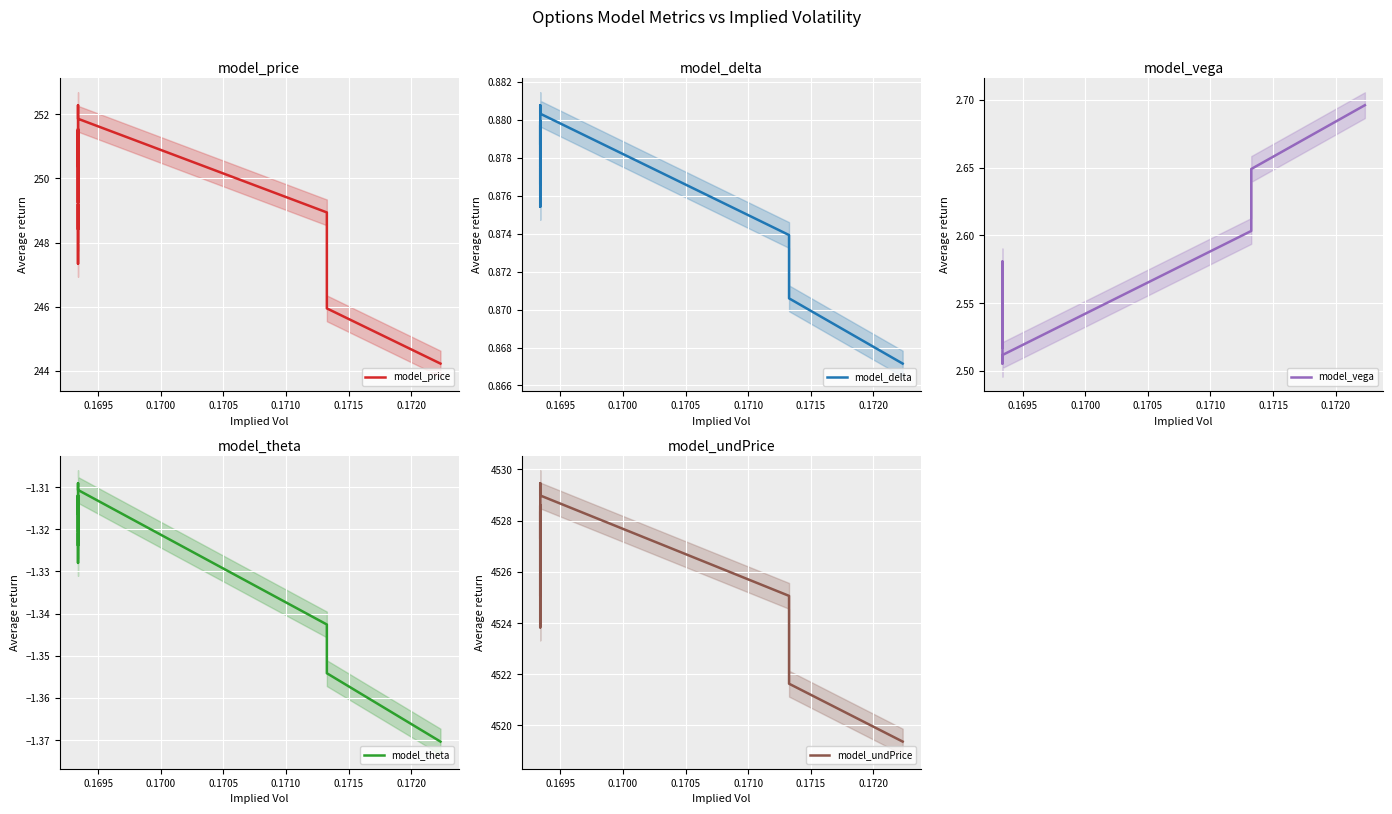

Is this an area chart (filled region under the line)?

No